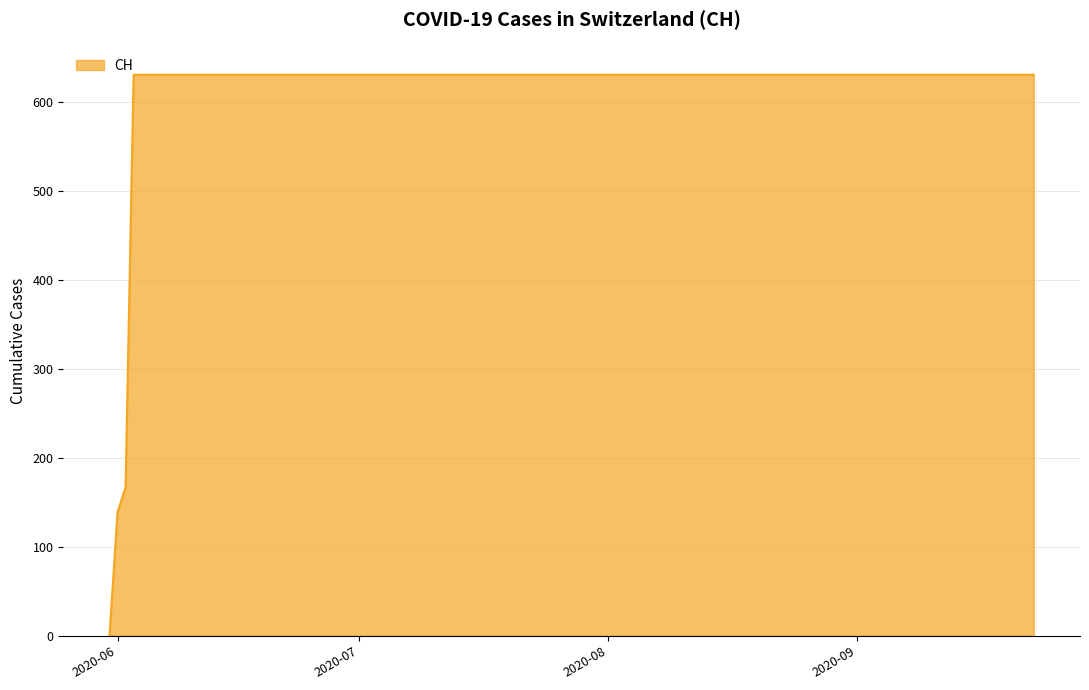

What is the difference between the maximum and minimum values?

631